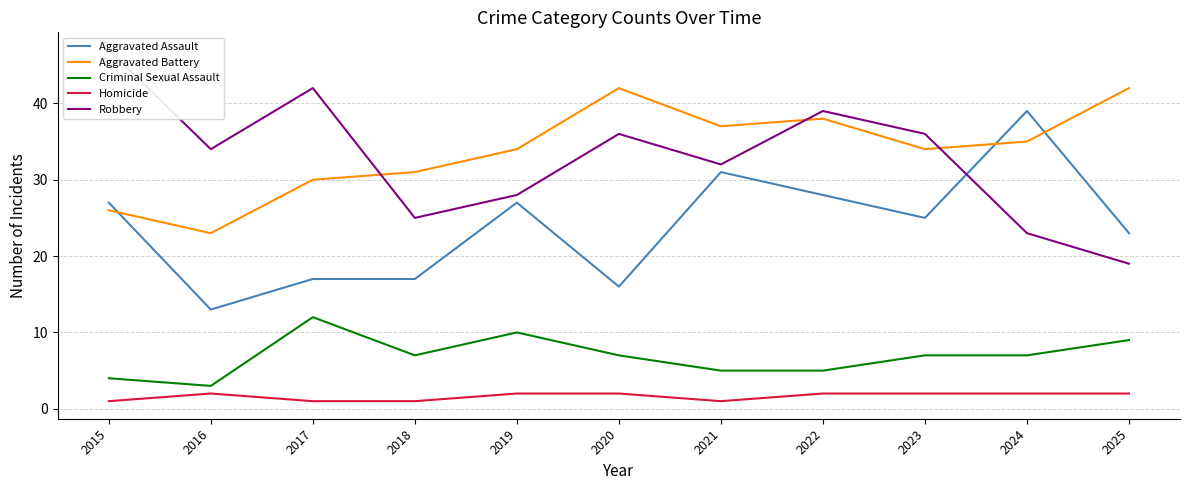

At which label does Criminal Sexual Assault first exceed 7?

2017